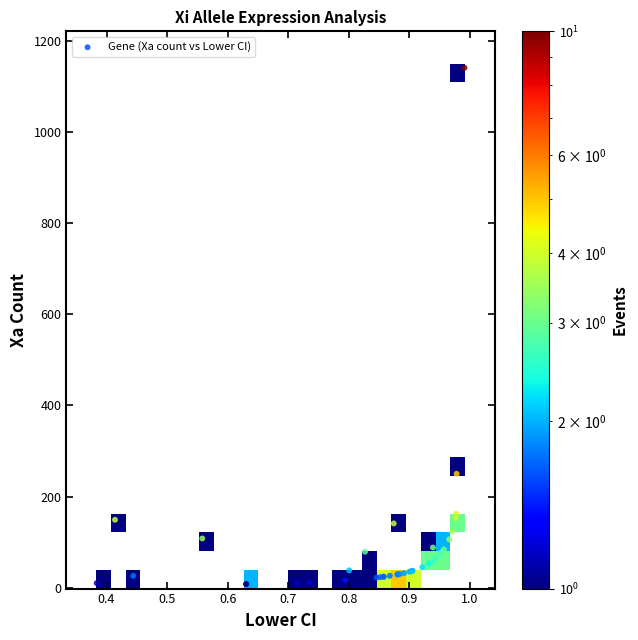

What Y value in the scatter plot is closest to 574?

250